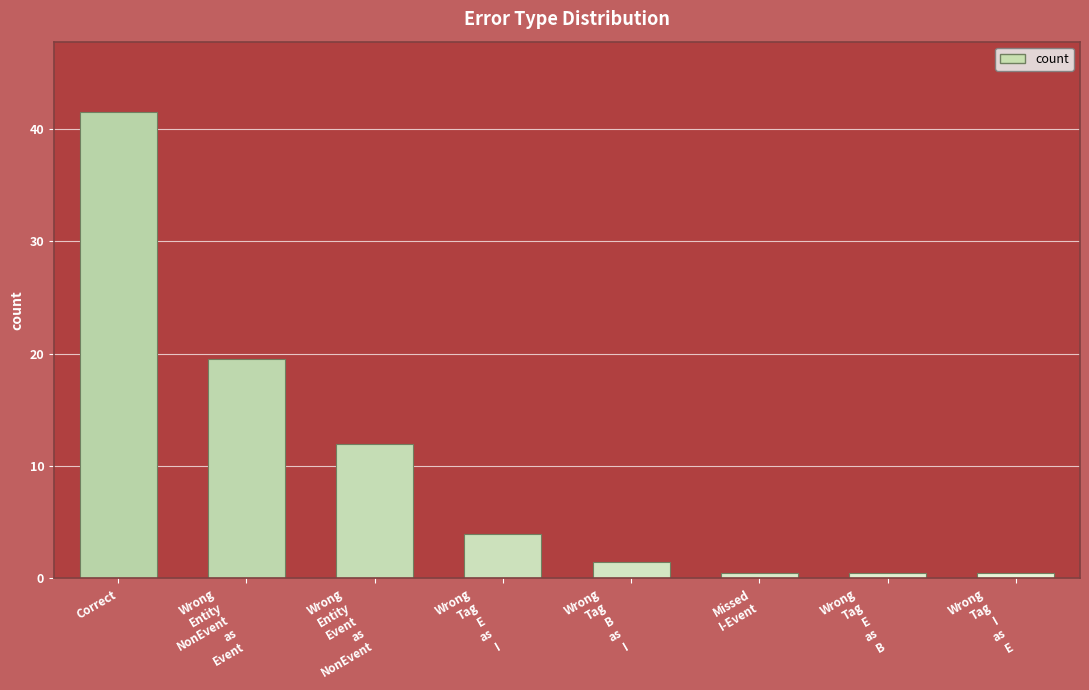

Does the chart contain any negative values?

No